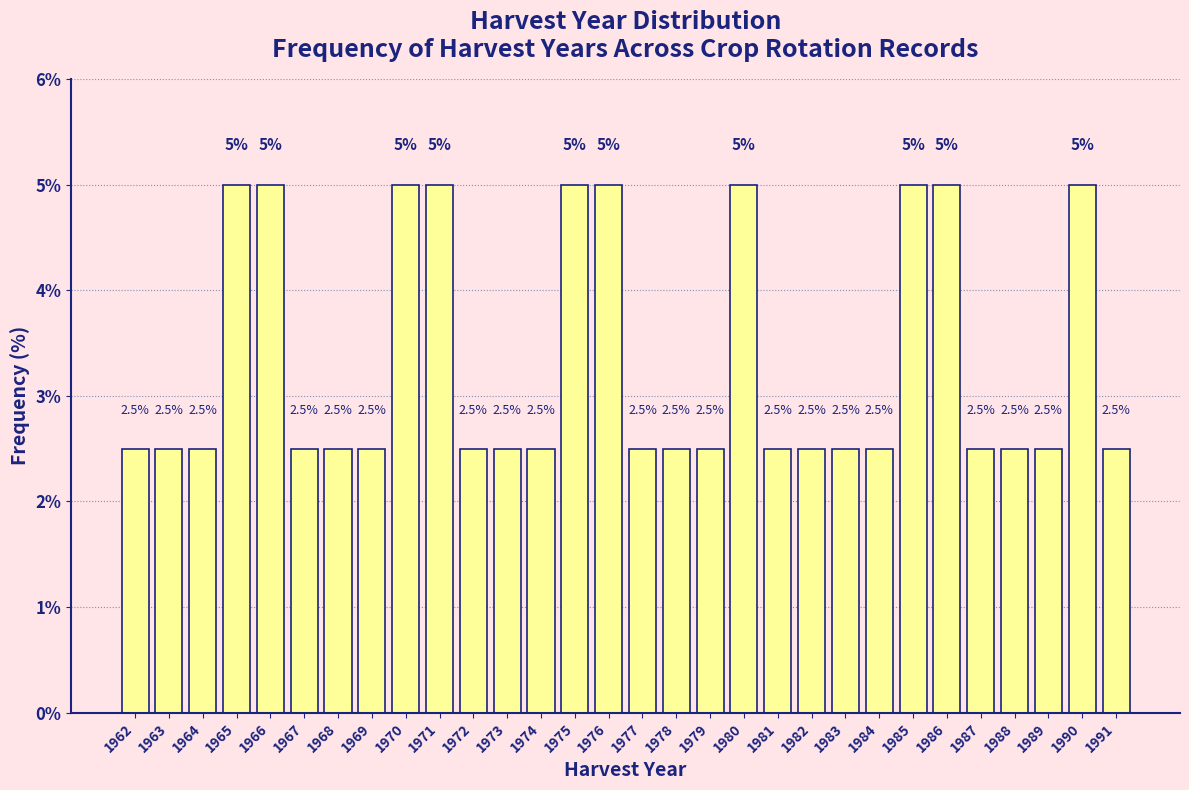

Reading left to right, transcribe all the data shown in this chart.

1962=2.5	1963=2.5	1964=2.5	1965=5.0	1966=5.0	1967=2.5	1968=2.5	1969=2.5	1970=5.0	1971=5.0	1972=2.5	1973=2.5	1974=2.5	1975=5.0	1976=5.0	1977=2.5	1978=2.5	1979=2.5	1980=5.0	1981=2.5	1982=2.5	1983=2.5	1984=2.5	1985=5.0	1986=5.0	1987=2.5	1988=2.5	1989=2.5	1990=5.0	1991=2.5